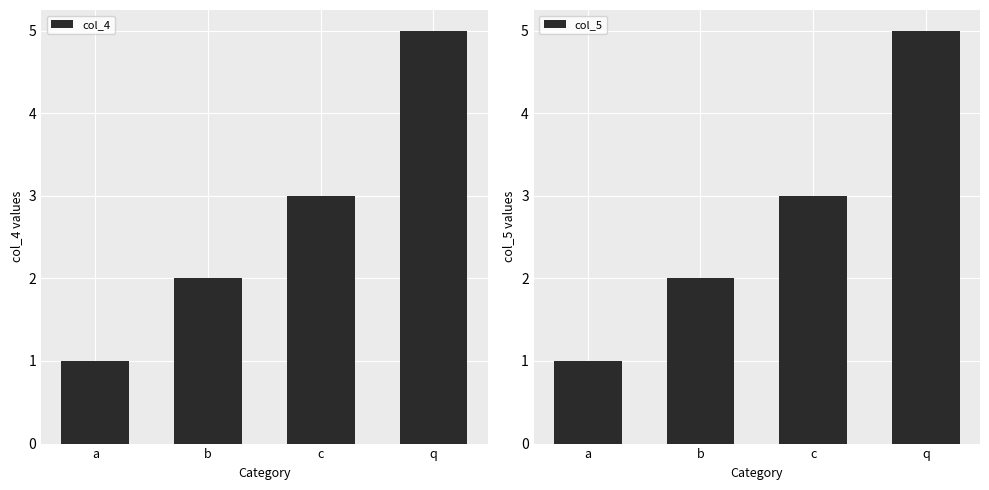

What is the maximum value for col_5?

5